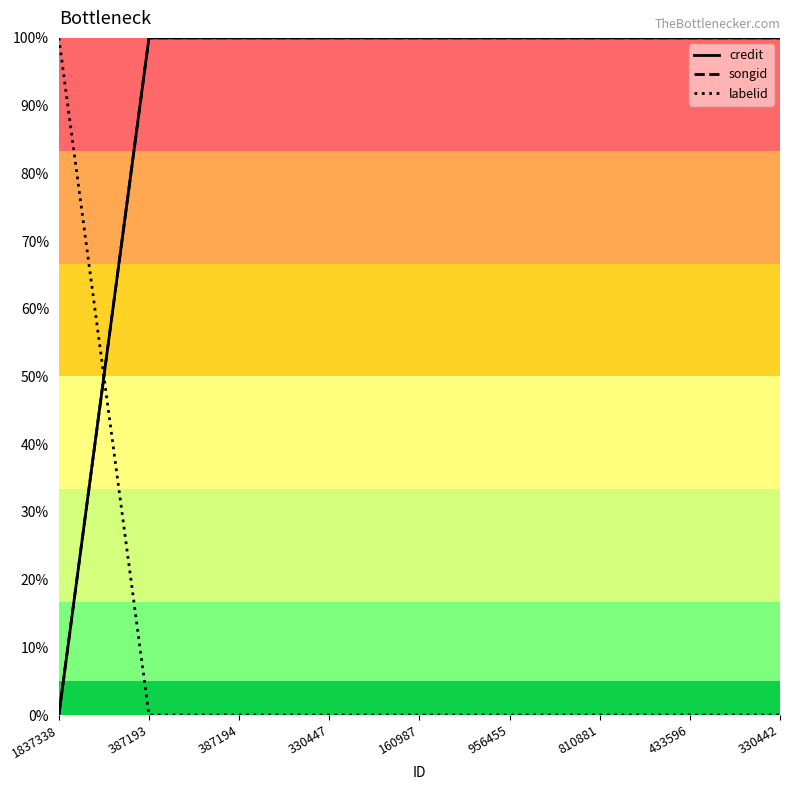

Rank the series by their maximum value, from highest to lowest.

credit, songid, labelid